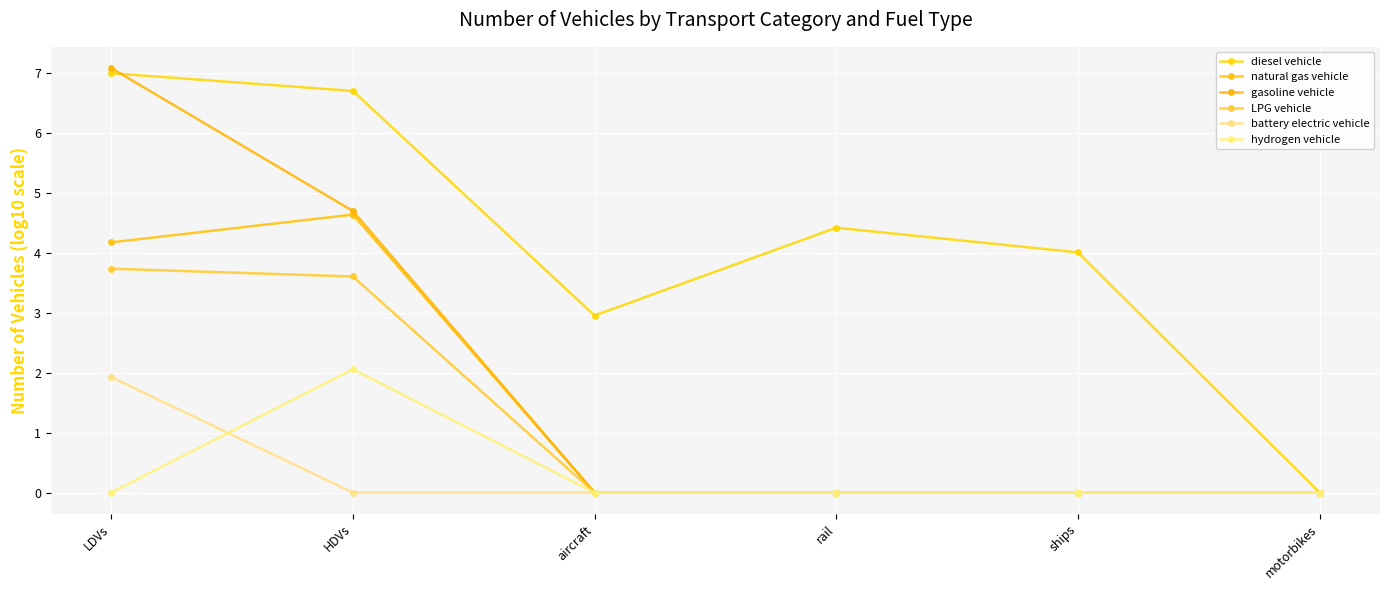

What is the label of the 5th point from the right?

HDVs